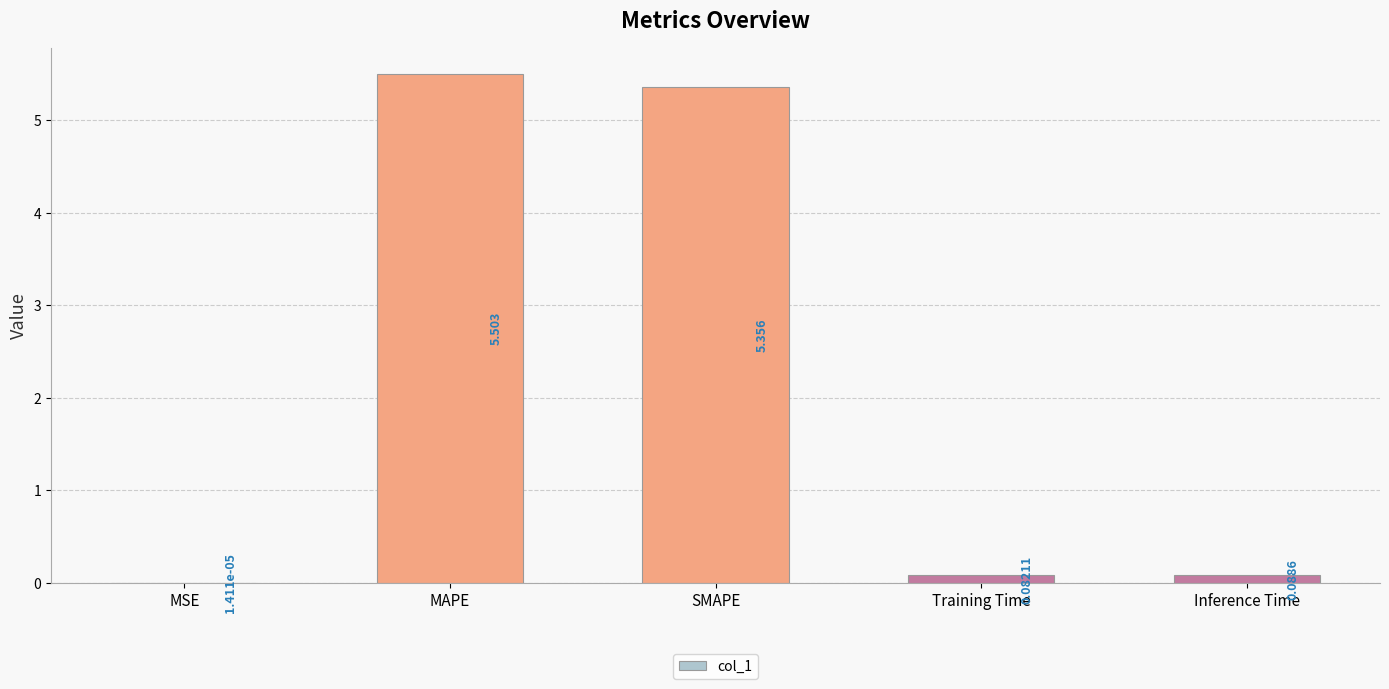

Where is the data nearest to the value 2?

Inference Time